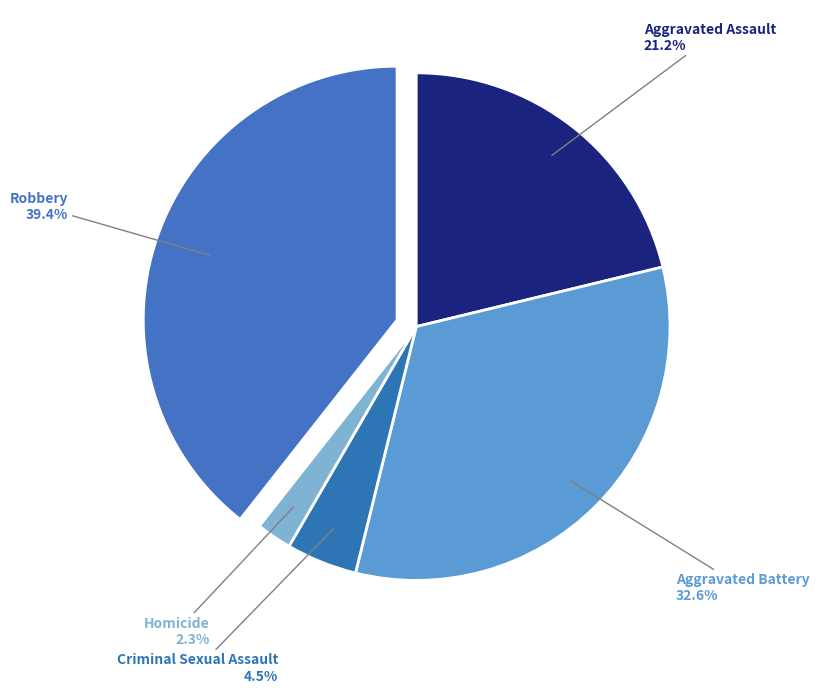

Is there any slice that represents more than half of the pie?

No